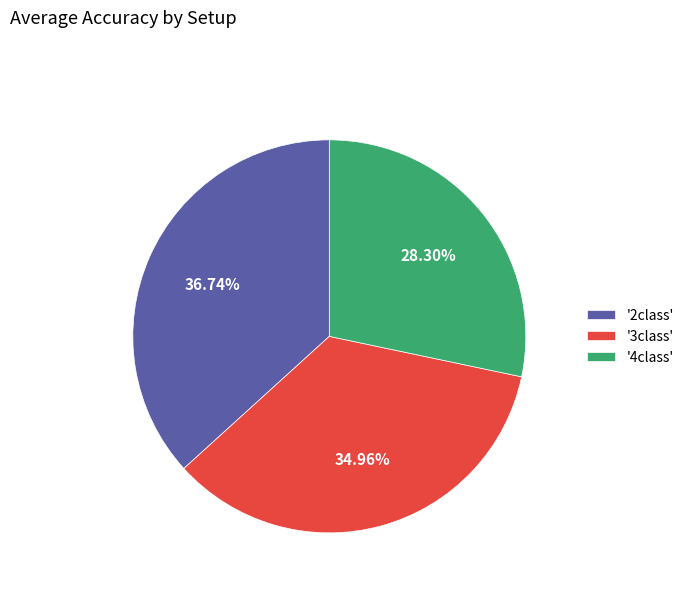

Is there any slice that represents more than half of the pie?

No